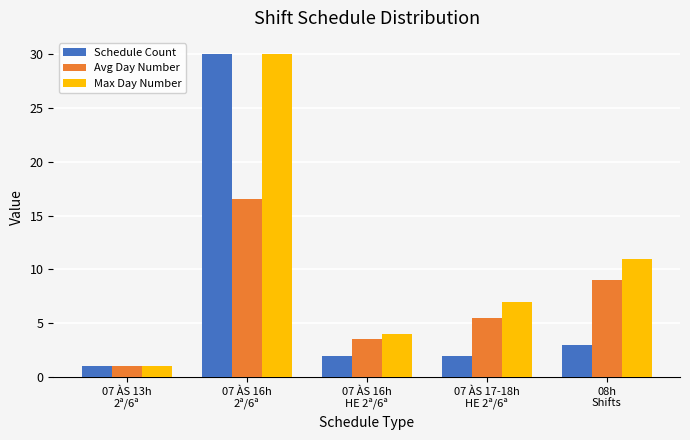

Read the Max Day Number value at 07 ÀS 16h
2ª/6ª.

30.0